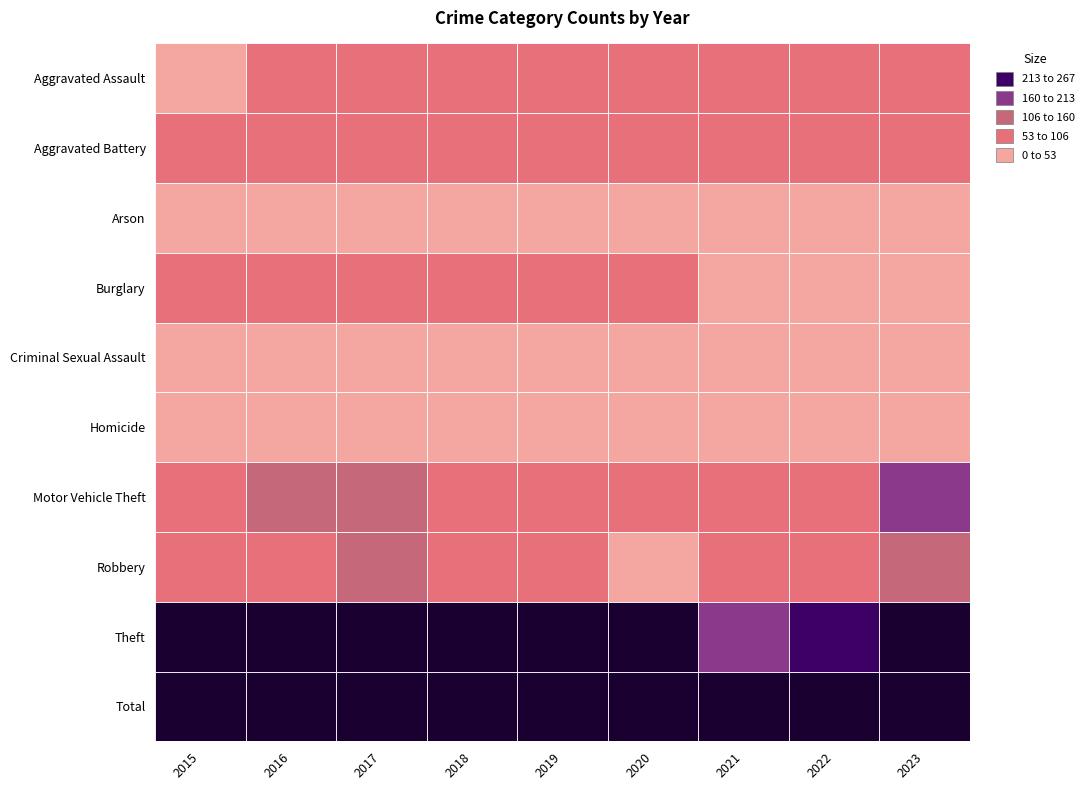

Count the number of categories in the chart.

9